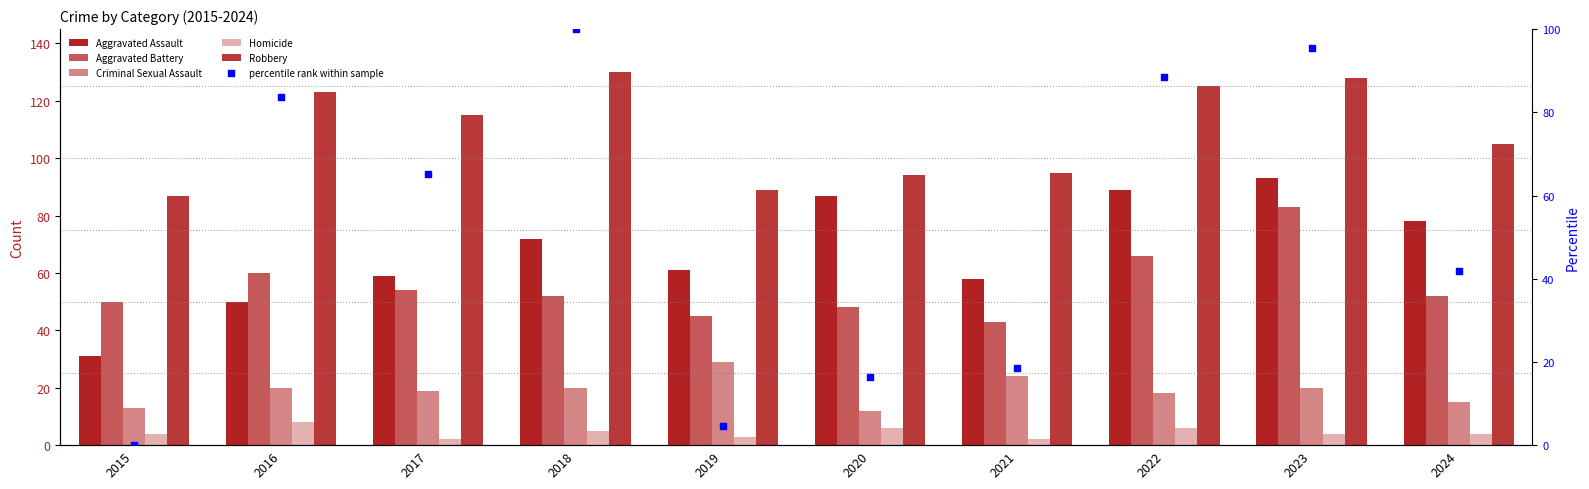

Which series has the largest Y range (max minus min)?

percentile rank within sample